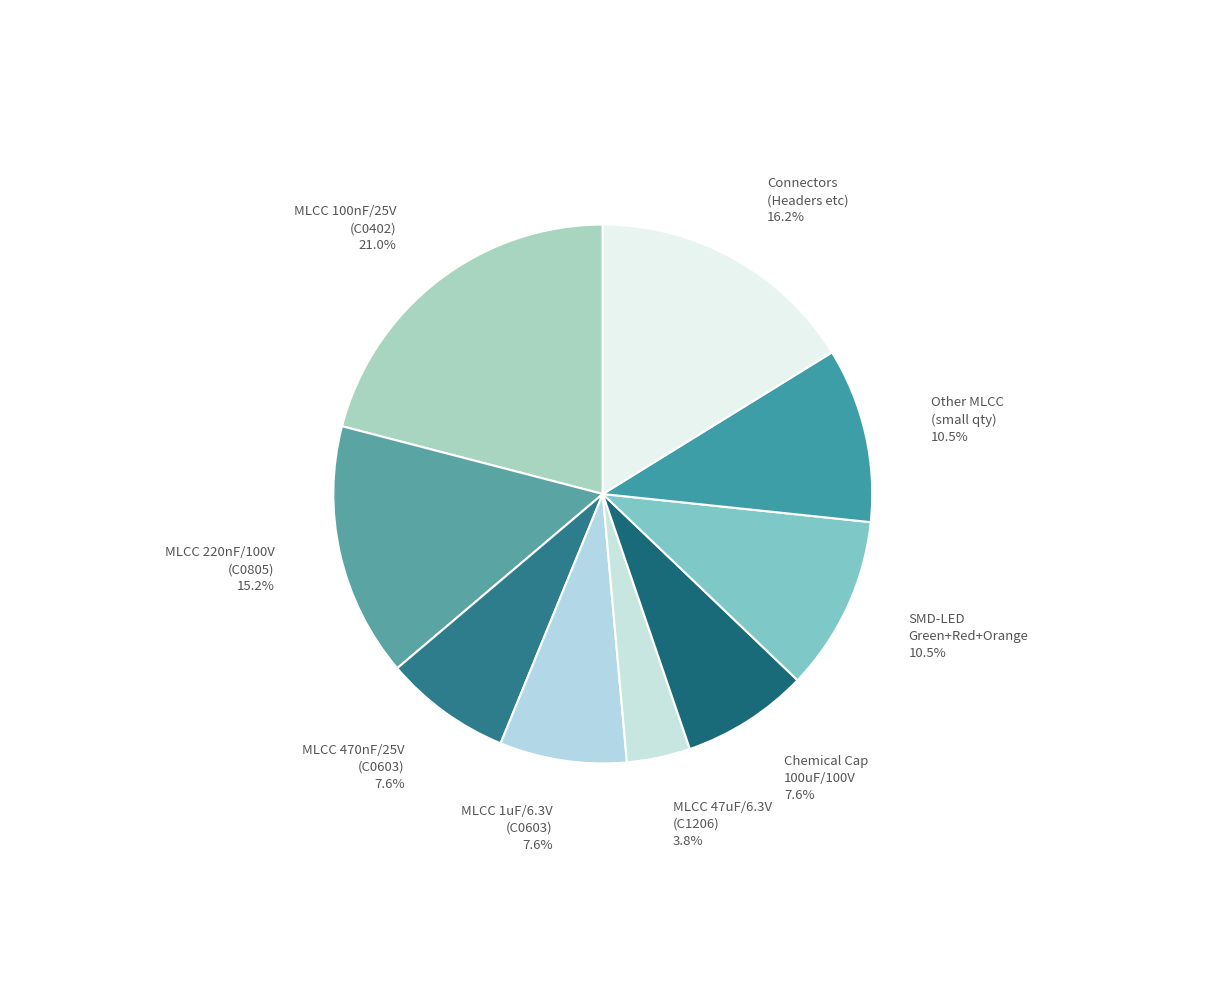

Count the number of slices in the pie.

9